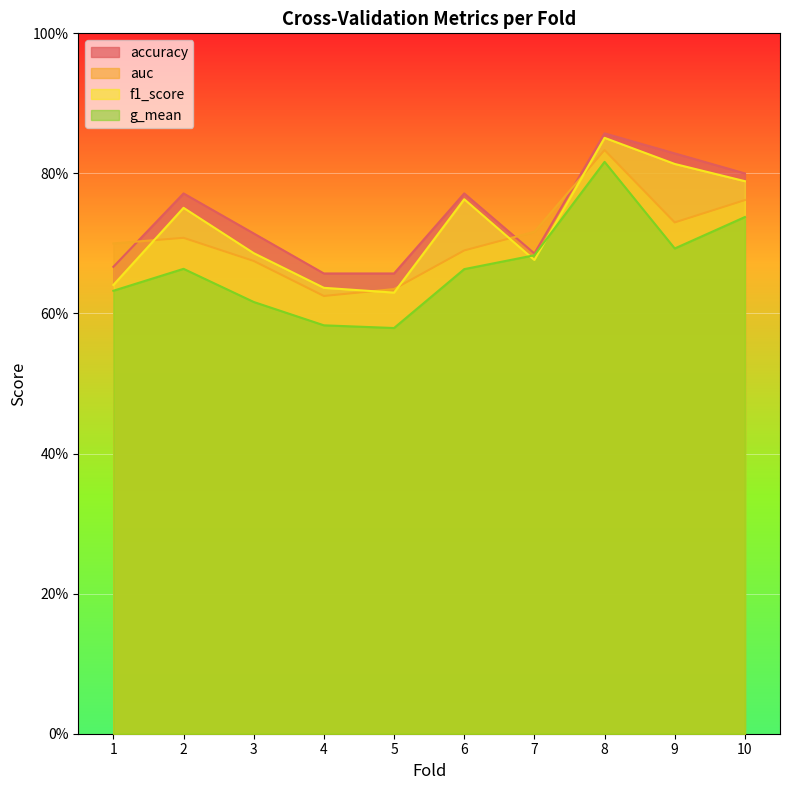

Count the number of categories in the chart.

10